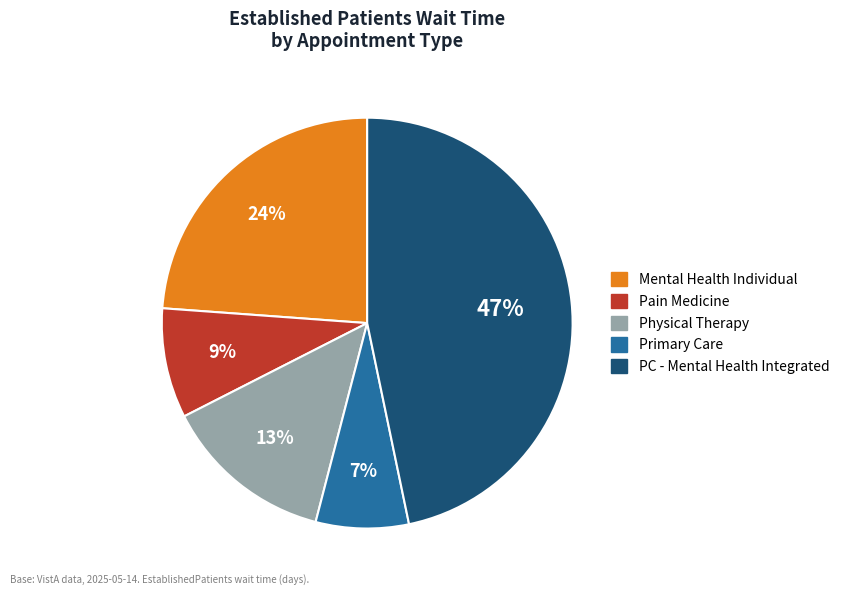

Which category has the smallest portion of the pie?

Primary Care